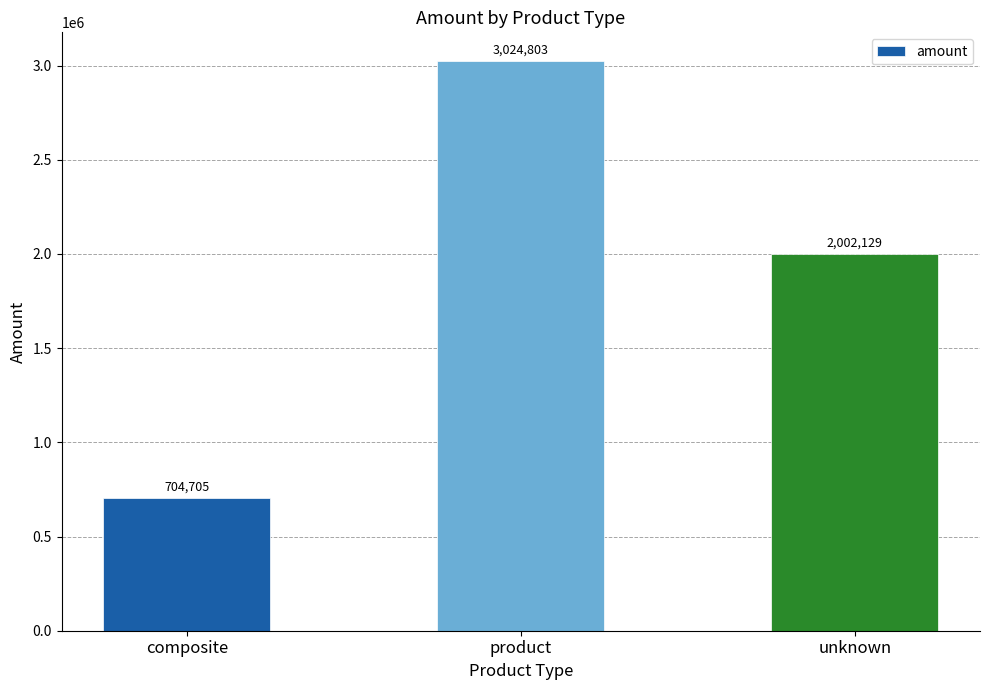

Which label corresponds to the largest value in the chart?

product